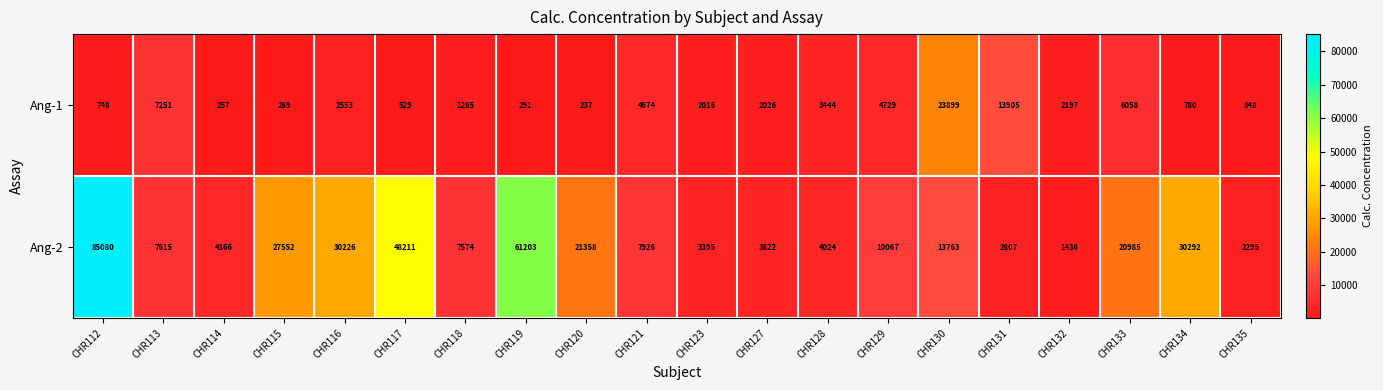

At CHR114, list the series in order from largest to smallest.

Ang-2, Ang-1